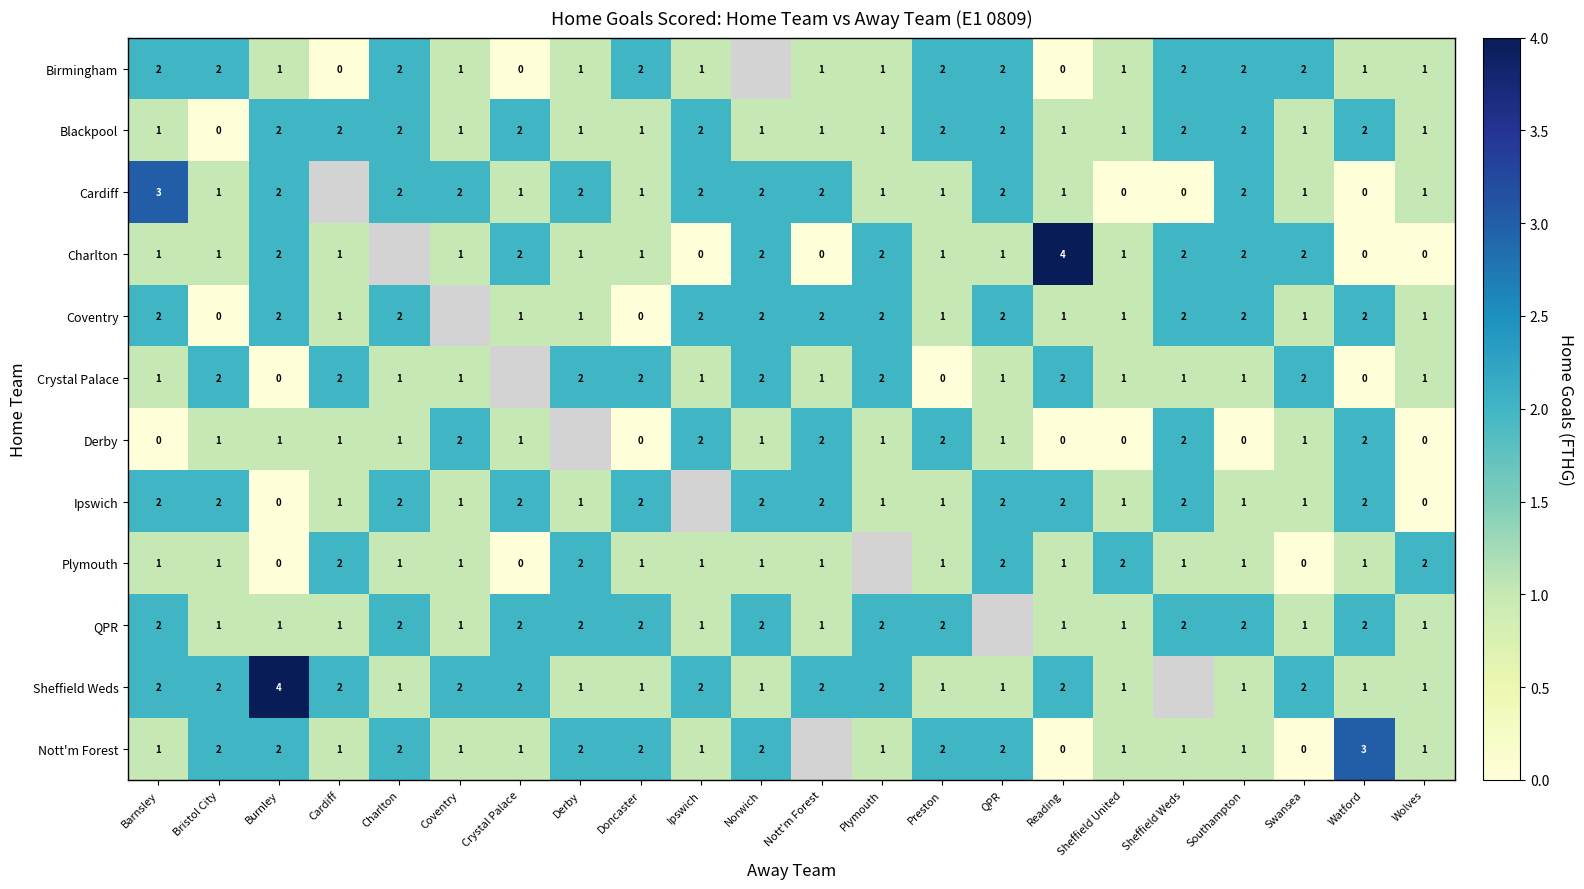

What is the maximum value shown in the chart?

4.0